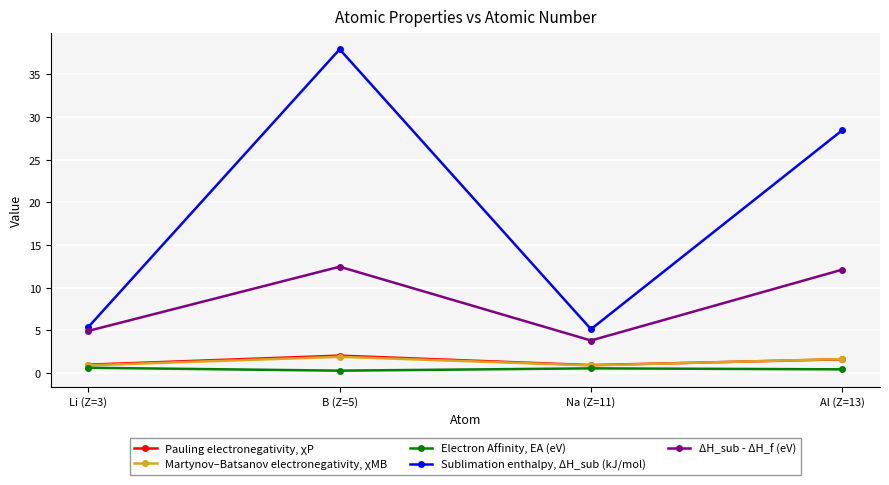

Count the number of categories in the chart.

4